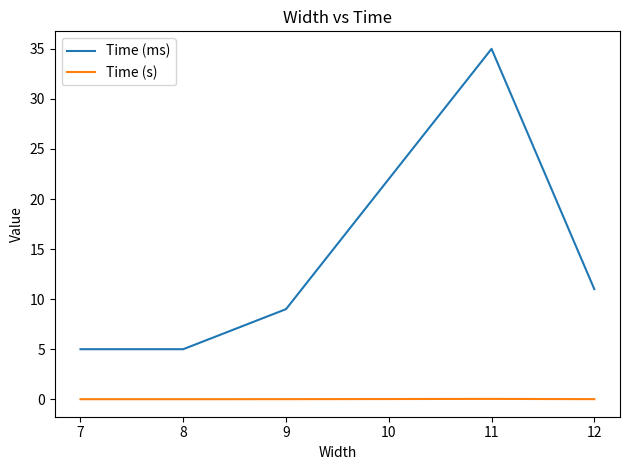

True or false: Time (ms) has a value of 8.4 at 7.

False